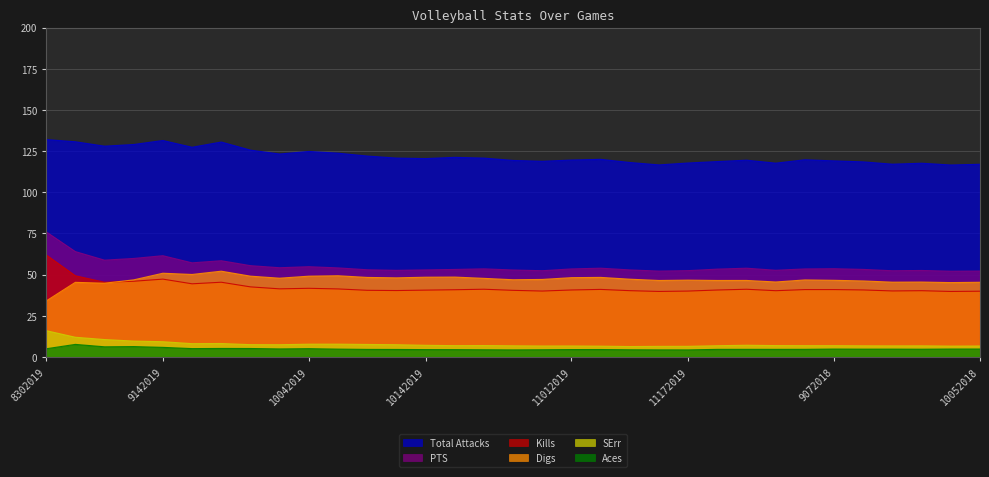

True or false: Total Attacks and Kills intersect in this chart.

False